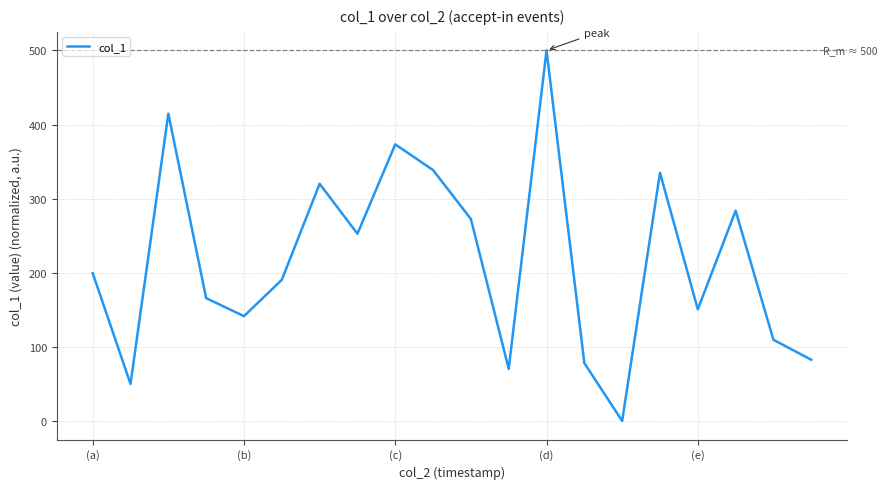

What is the difference between the maximum and minimum values?

500.0